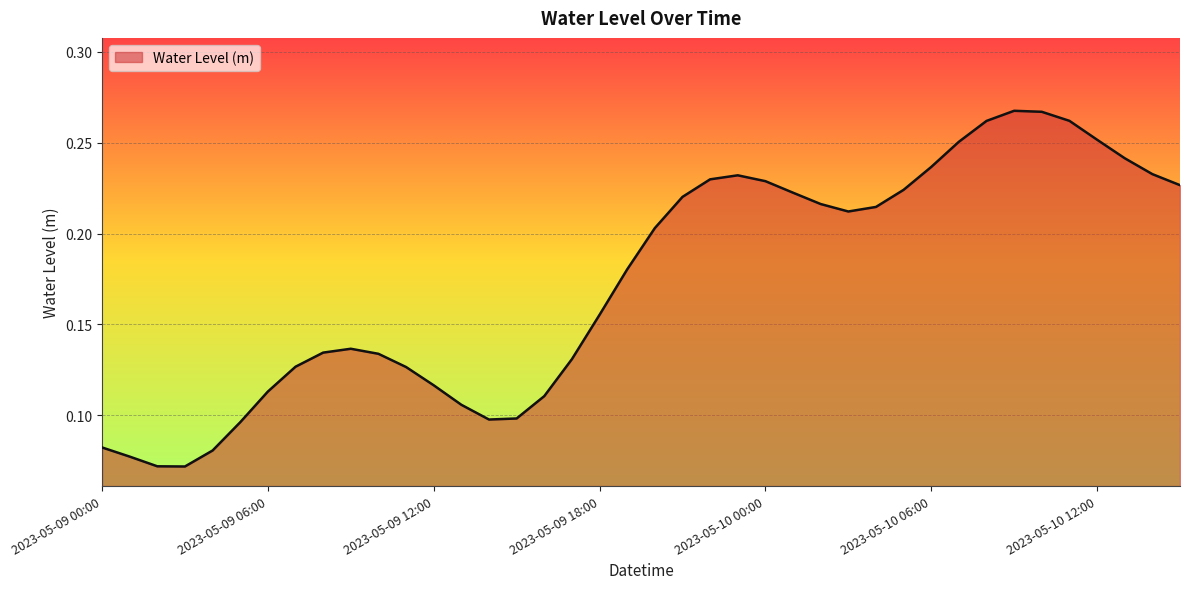

Count the number of categories in the chart.

40